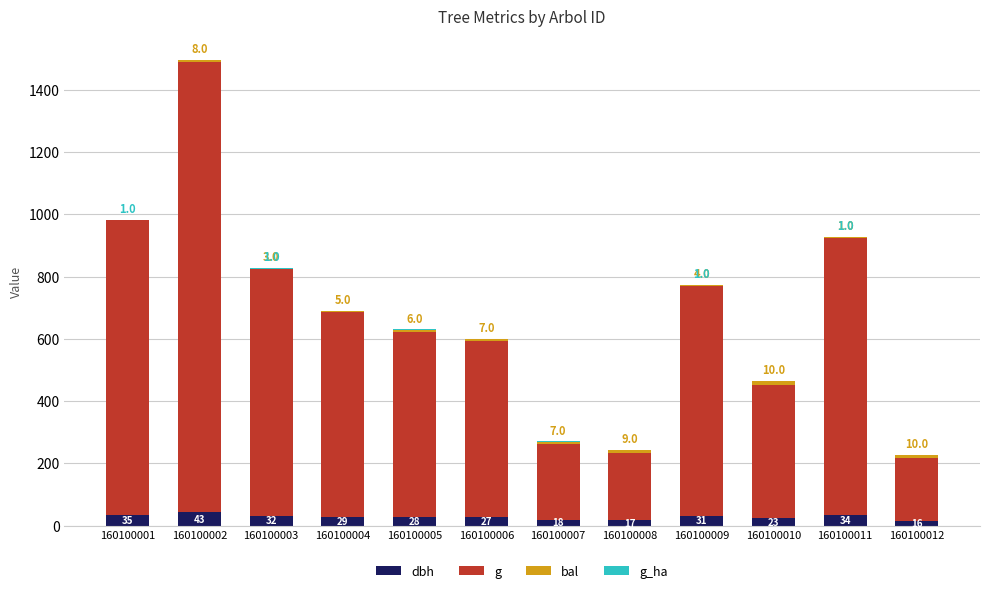

Where is dbh nearest to the value 29?

160100004